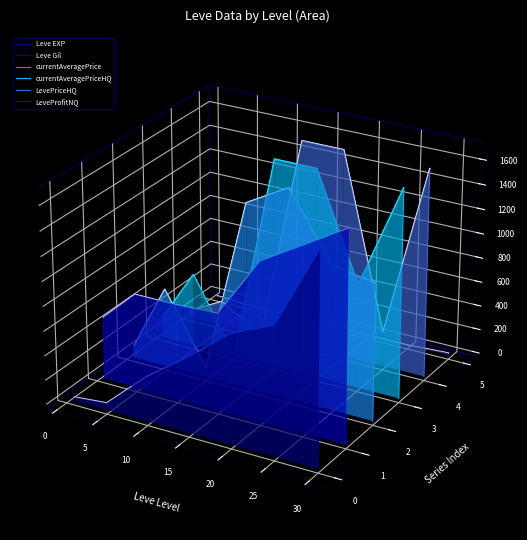

Where does the currentAveragePrice series first go above 0?

15